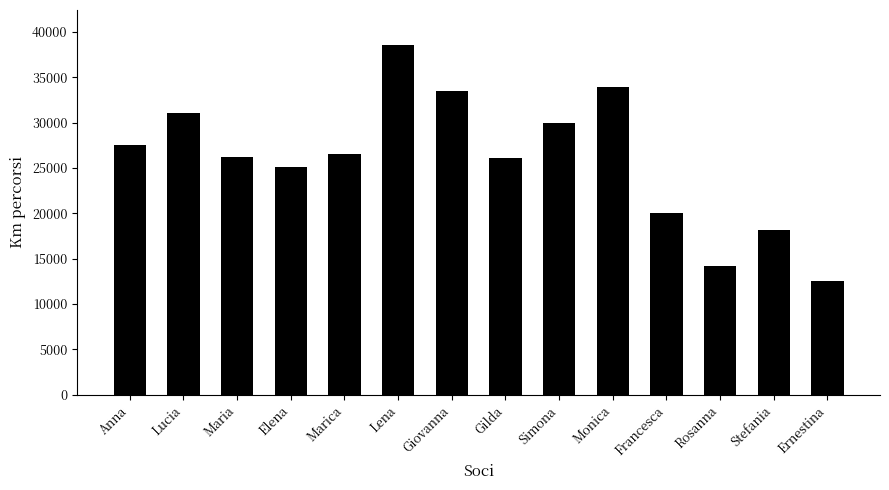

What is the ratio of the value at Maria to the value at Lena?

0.7